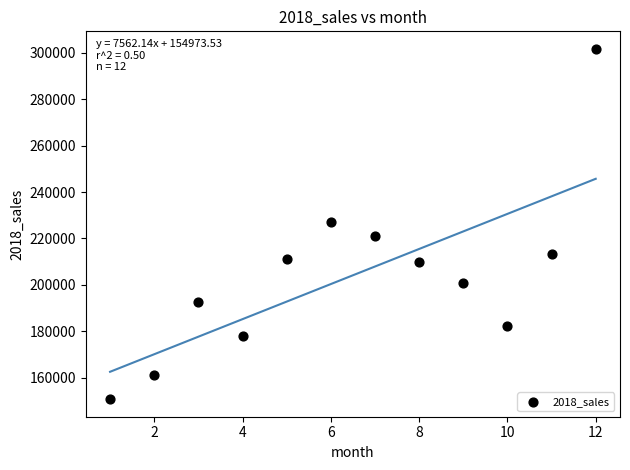

What is the range of X values (max minus min)?

11